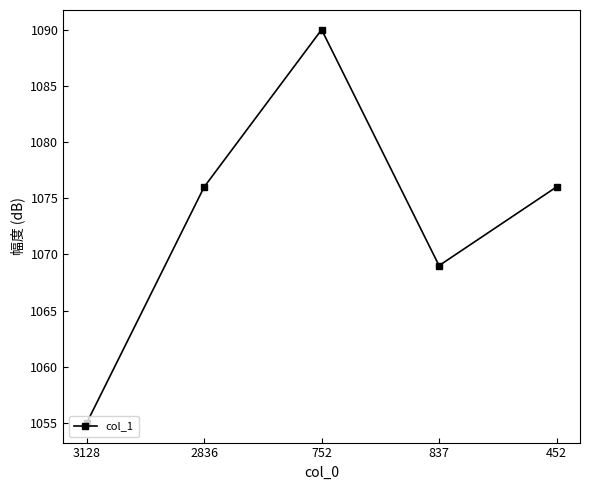

Is it true that the value at 752 is 629?

False